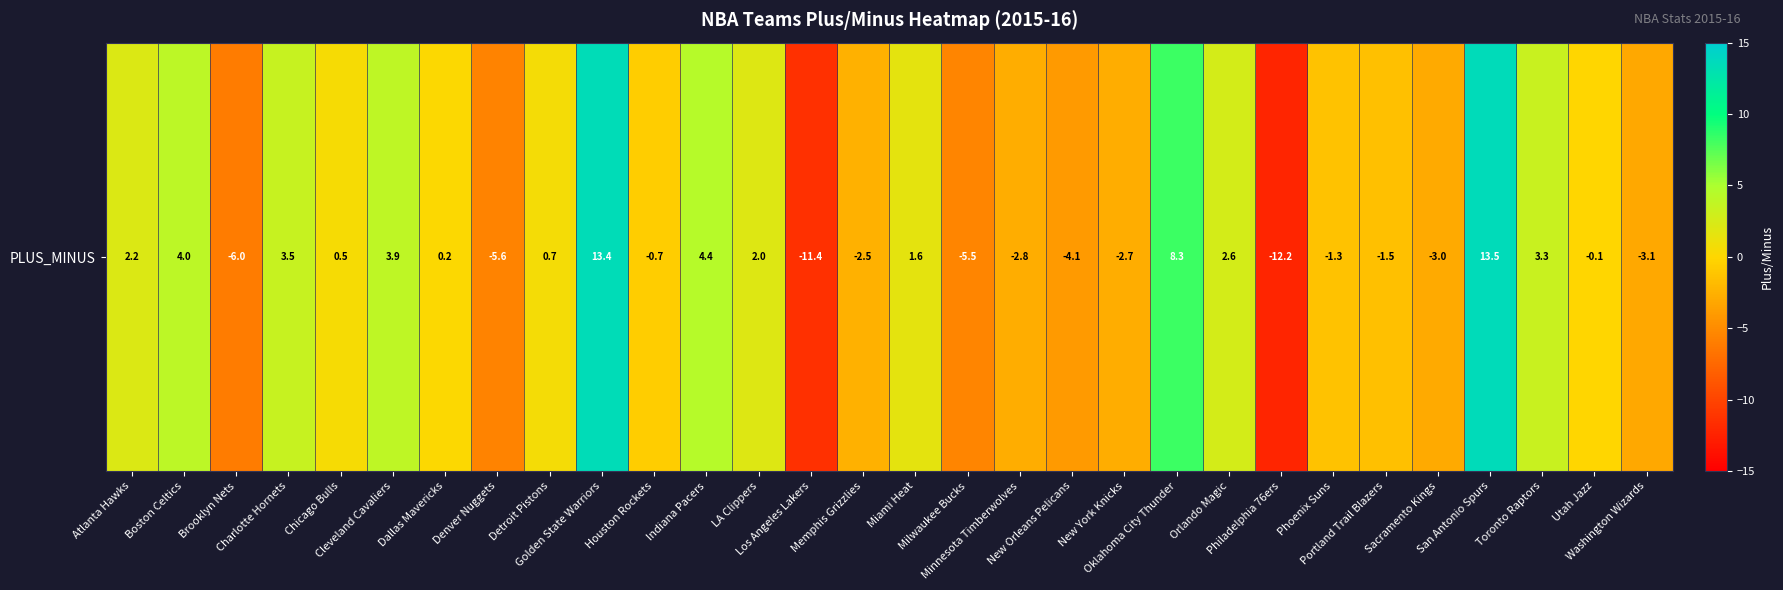

How many values exceed 0?

15